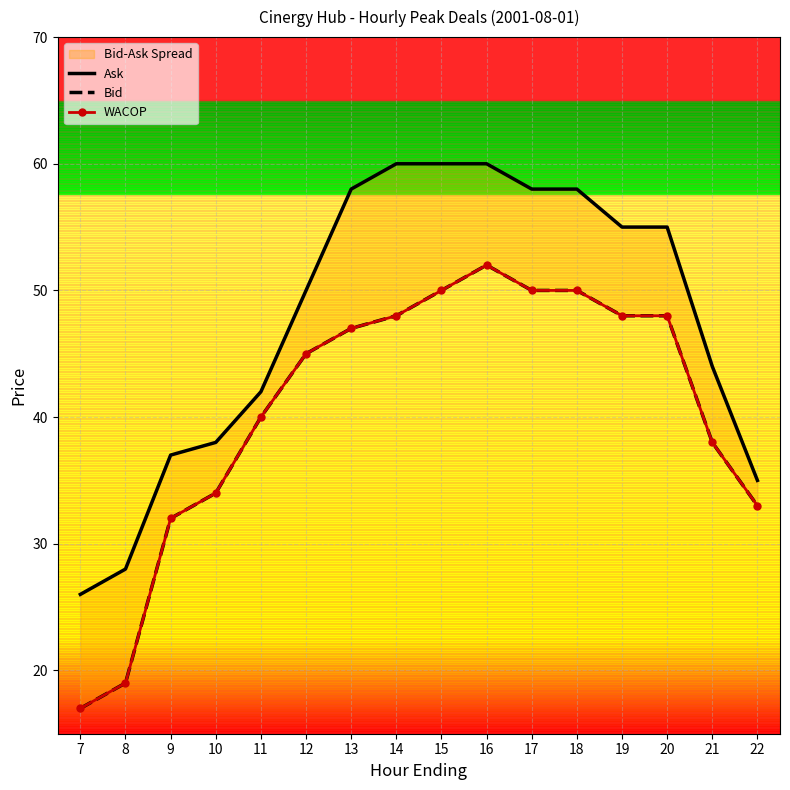

True or false: WACOP has more than 1 points higher than both neighbors.

False